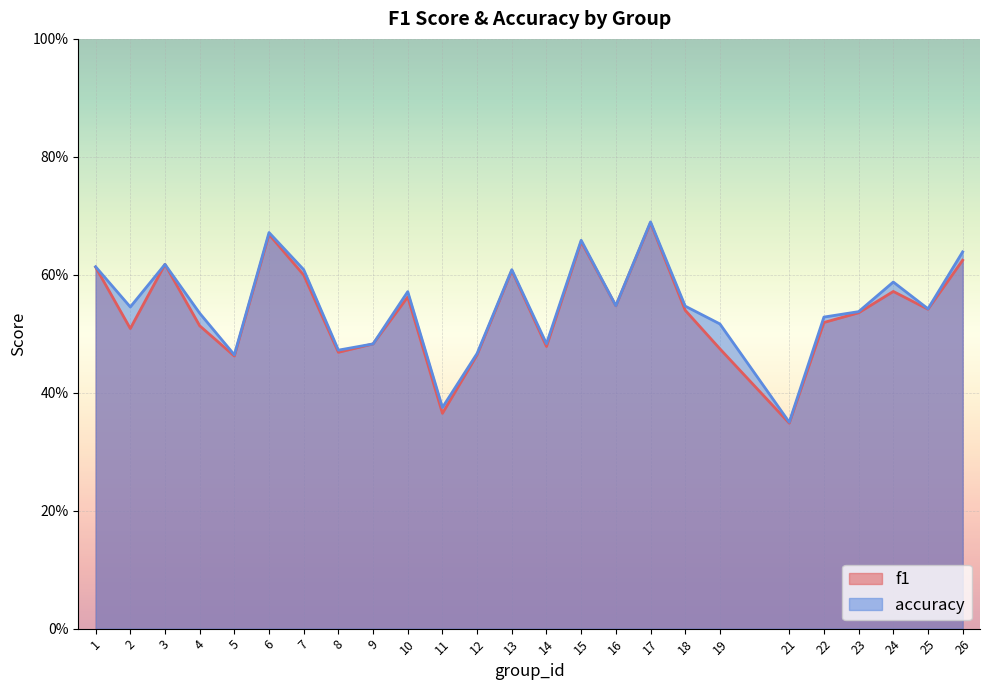

What is the sum of the f1 values at 6 and 19?

1.1